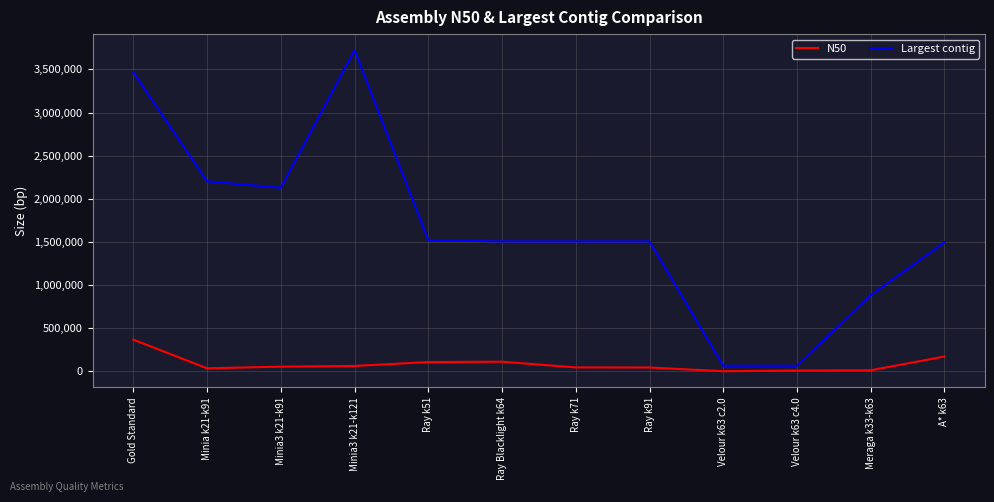

Does the chart have visible grid lines?

Yes